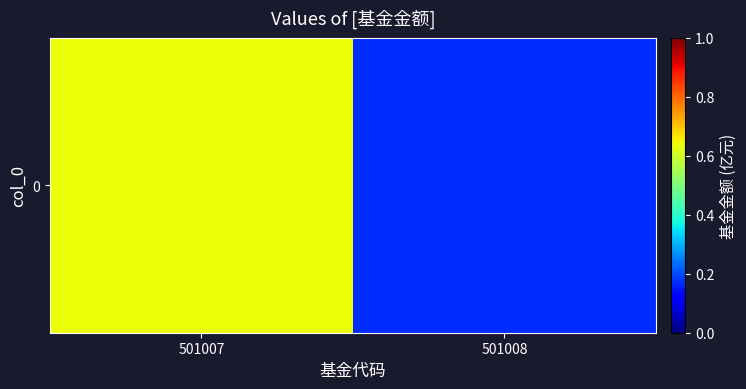

Reading right to left, list all the values displayed in this chart.

0.2	0.6